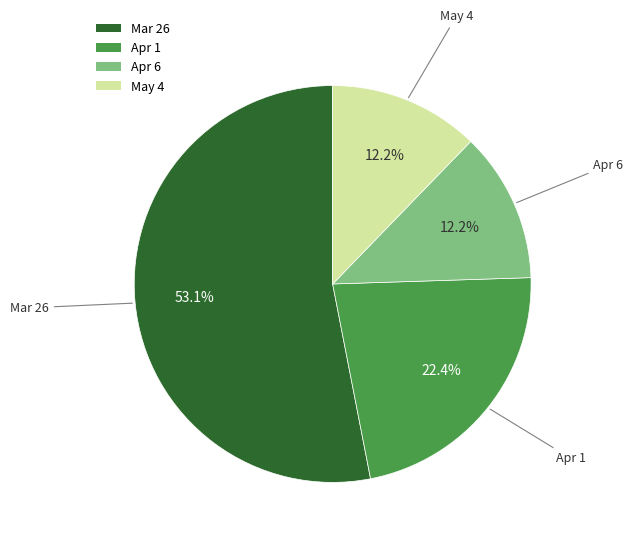

Count the number of slices in the pie.

4